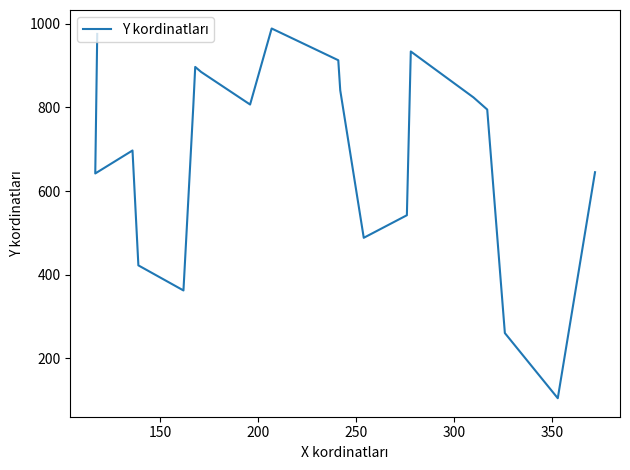

The chart shows a value of 980 at 19. True or false?

False